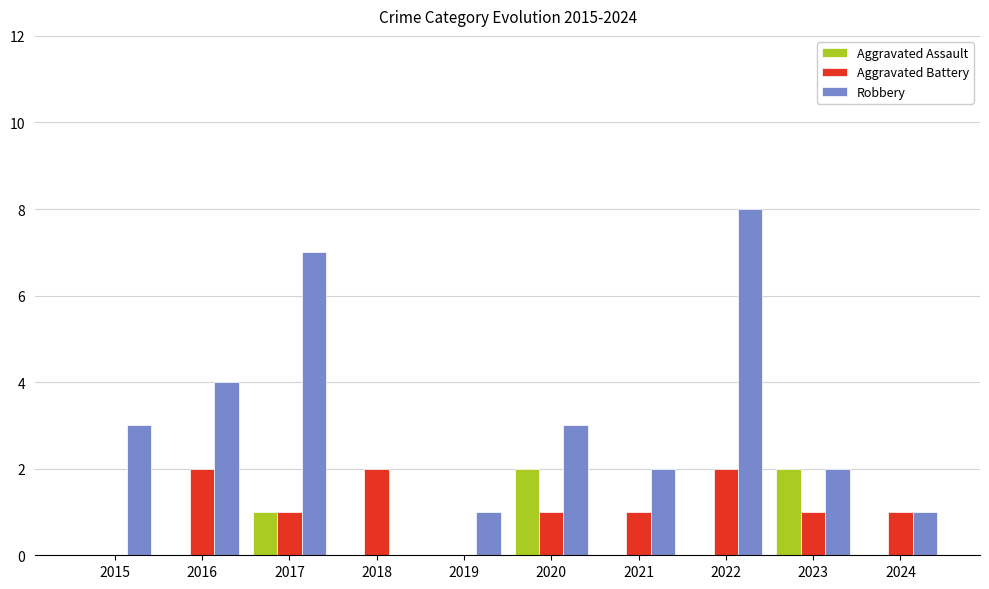

Count the Aggravated Assault values in the range 0 to 1.

8